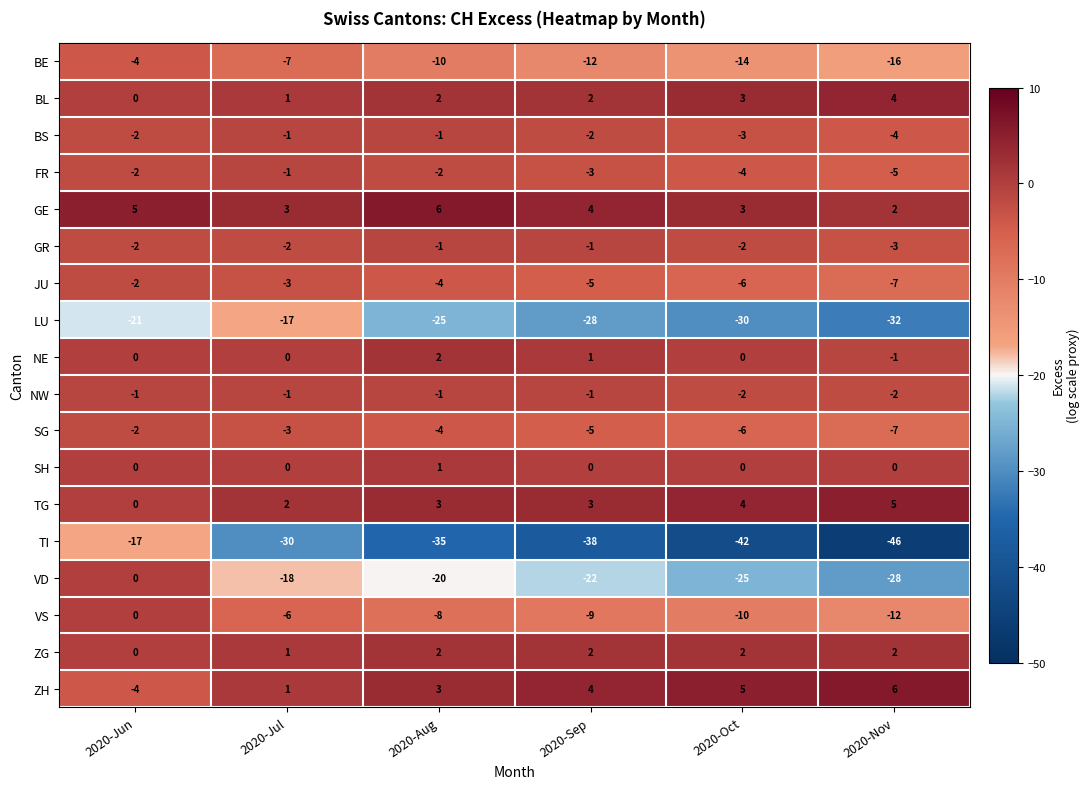

Is it true that VS equals -2 at 2020-Oct?

False